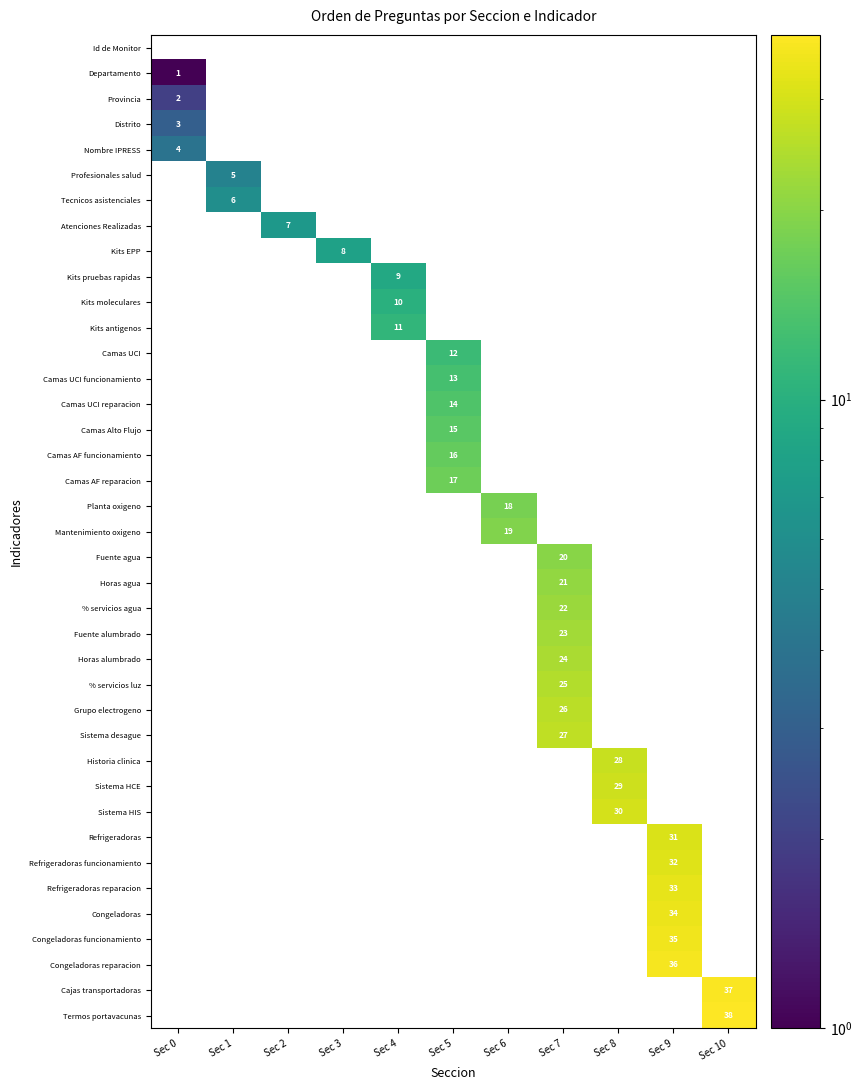

What is the maximum value for Kits moleculares?

10